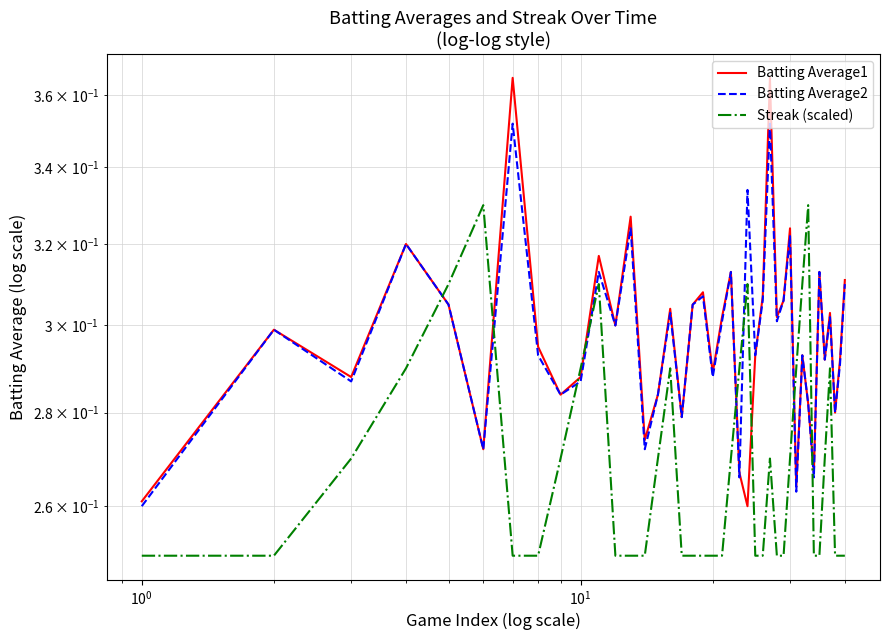

Is the value of Batting Average2 at 32 greater than the value of Streak (scaled) at $\mathdefault{10^{1}}$?

No